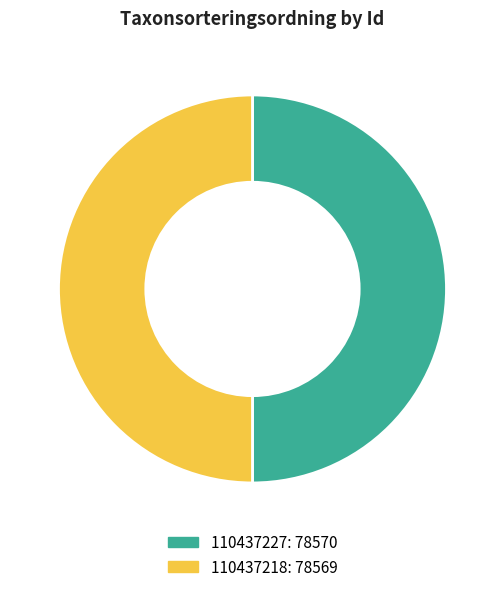

Approximately how many times larger is the value at 110437218 compared to 110437227?

1.0